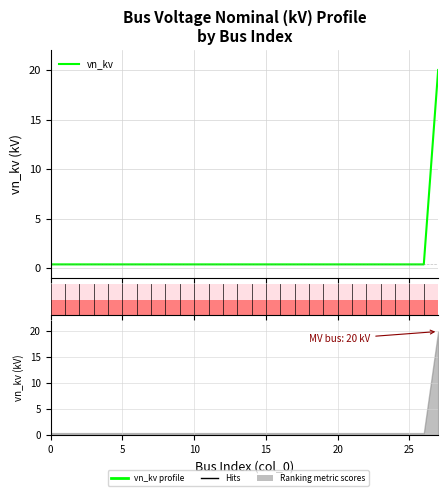

True or false: the data has more than 1 interior local peaks.

False